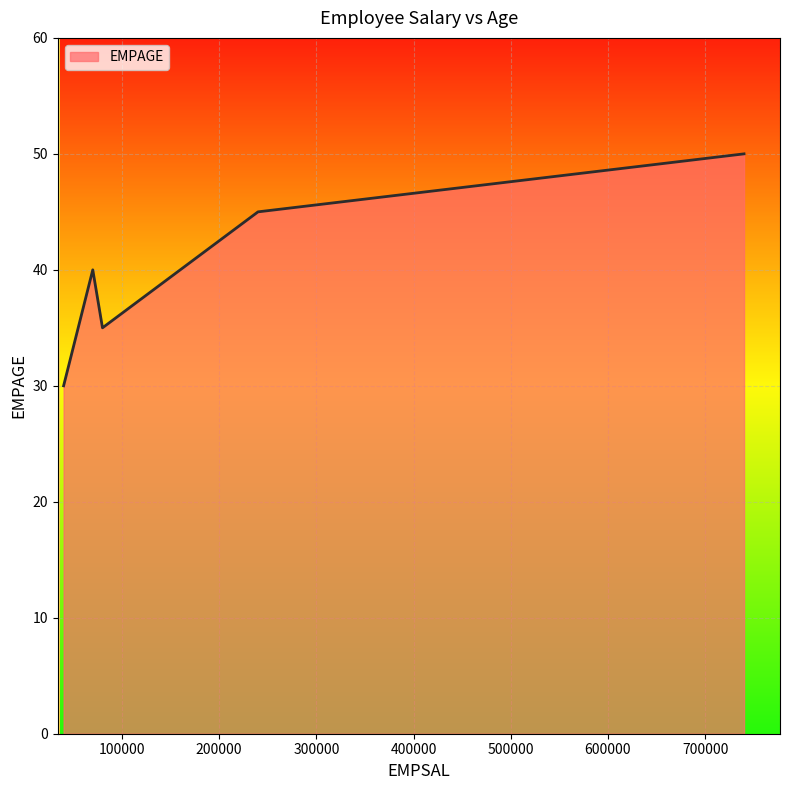

How many values are below 40?

2